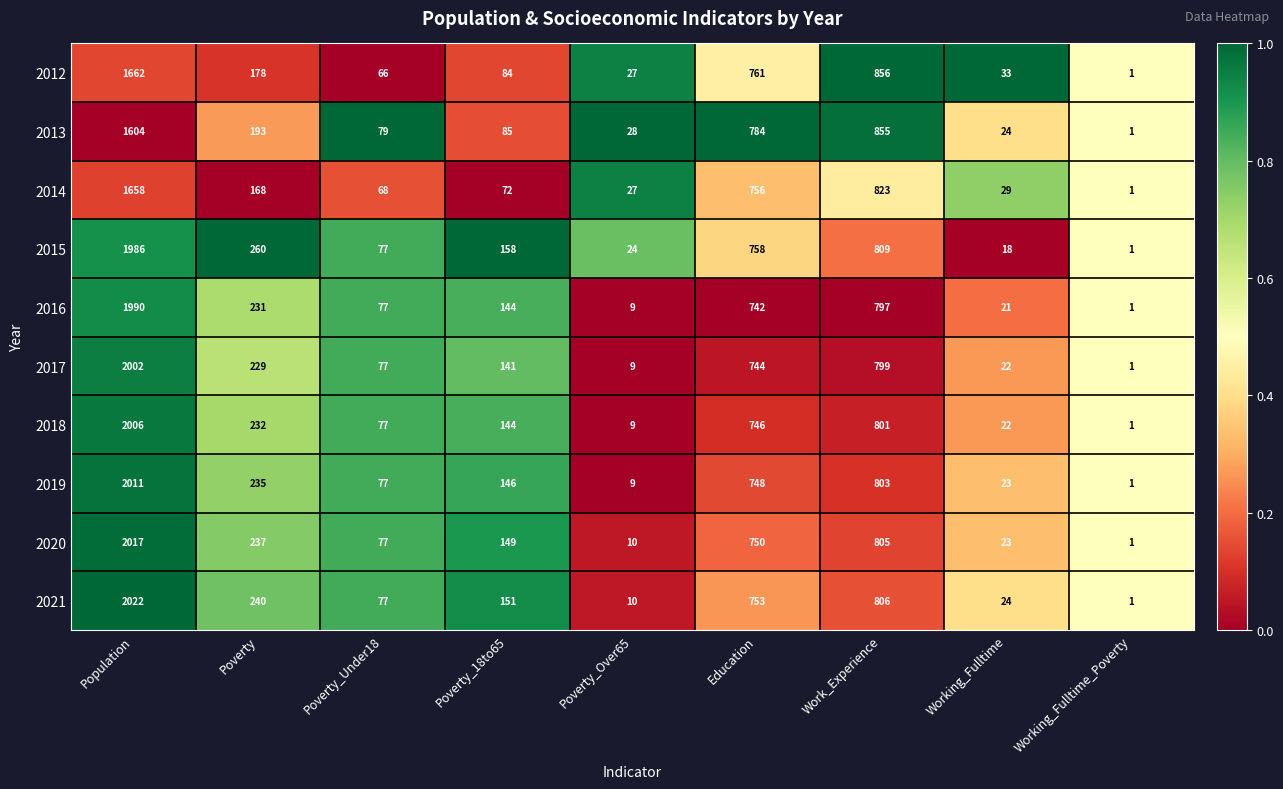

List the series in order of their peak value, lowest first.

2013, 2014, 2012, 2015, 2016, 2017, 2018, 2019, 2020, 2021